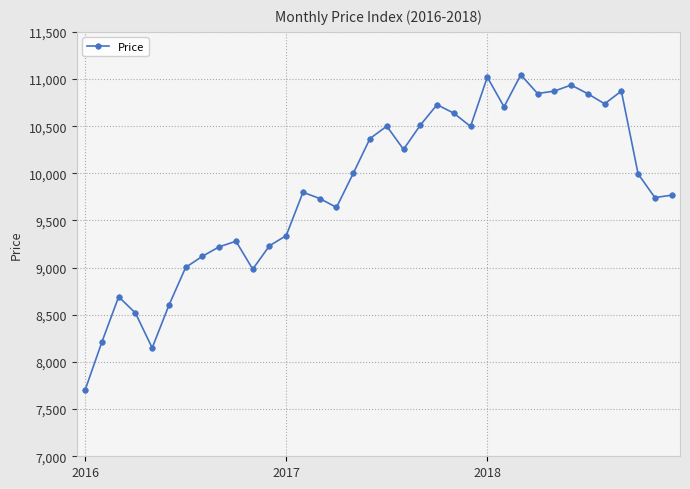

What is the greatest value displayed?

11045